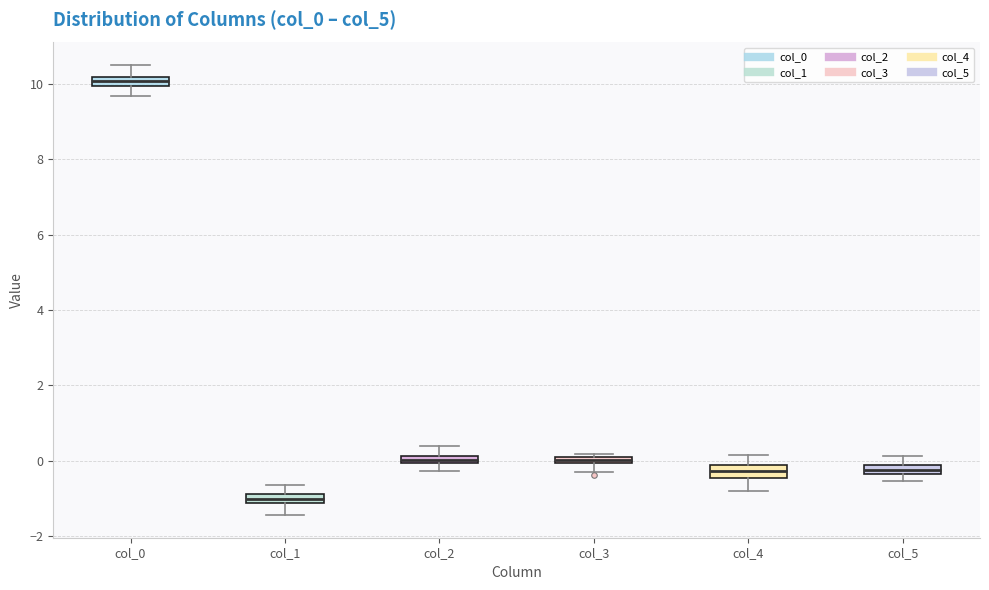

Which box has the highest median line?

col_0